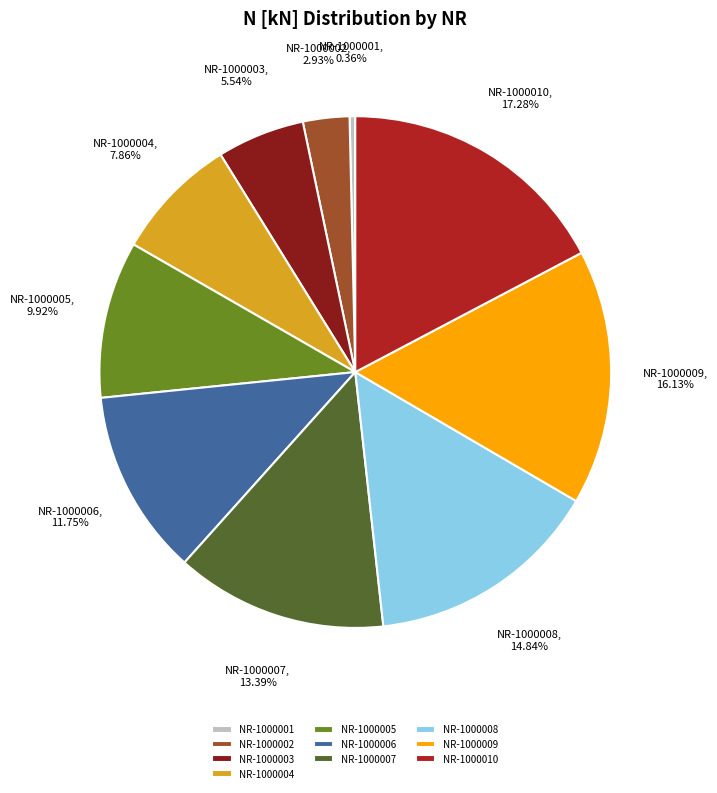

Is it true that NR-1000006 is 5% of the pie?

False